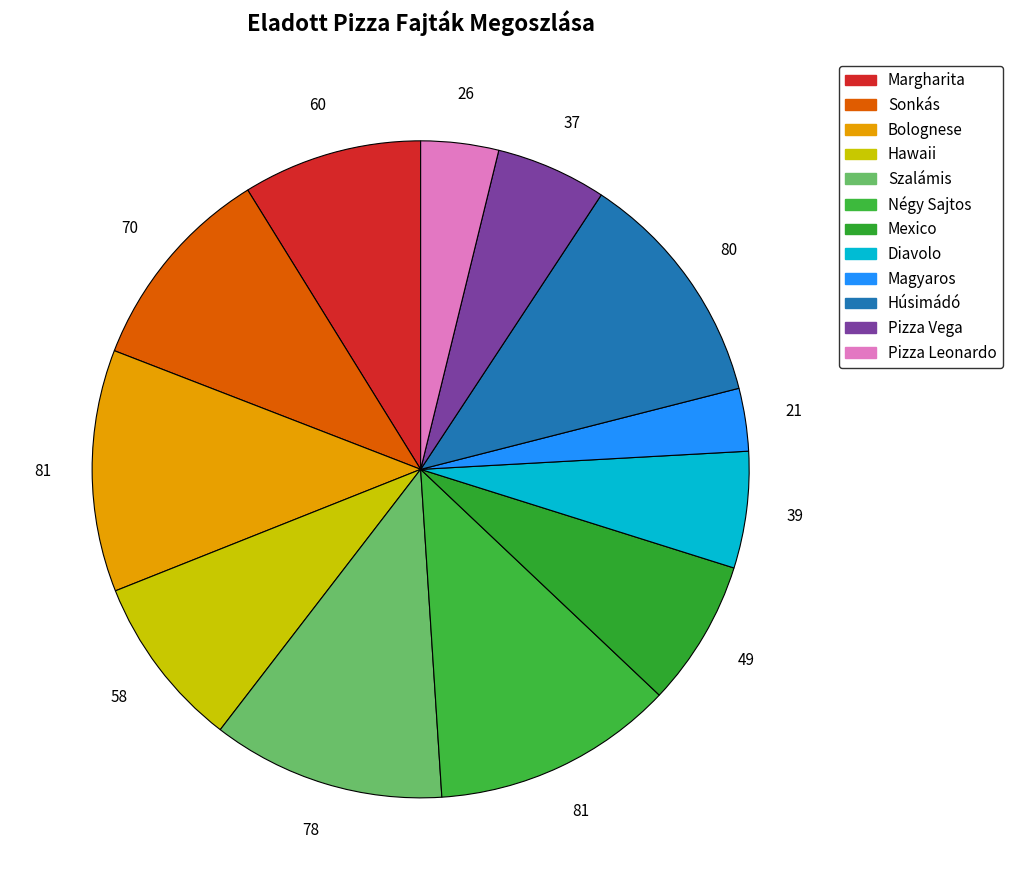

Which category has the smallest portion of the pie?

Magyaros